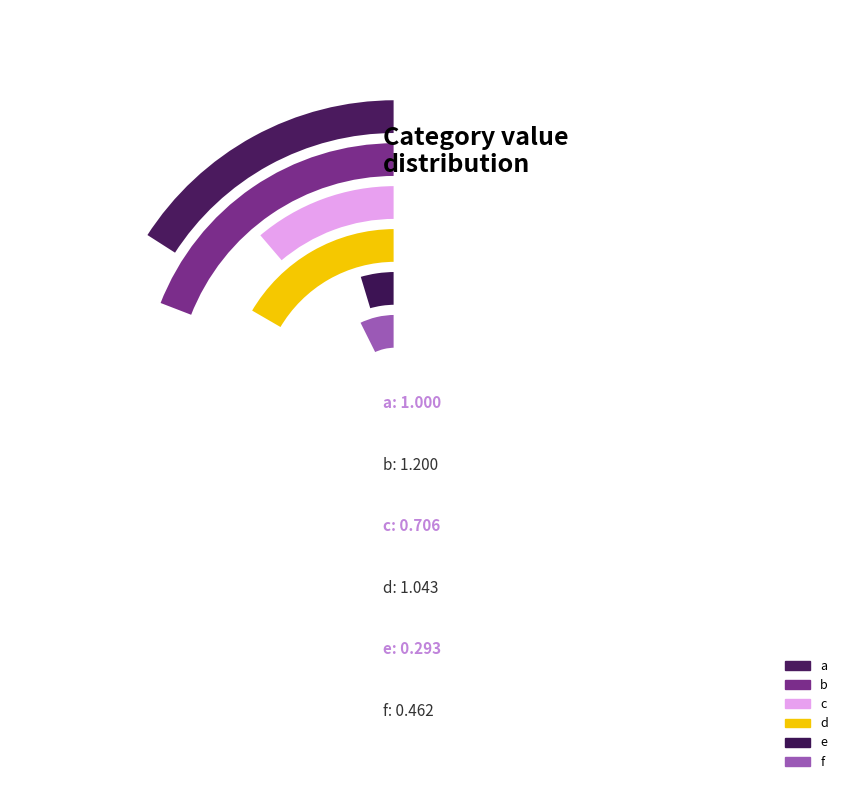

Count the number of slices in the pie.

6